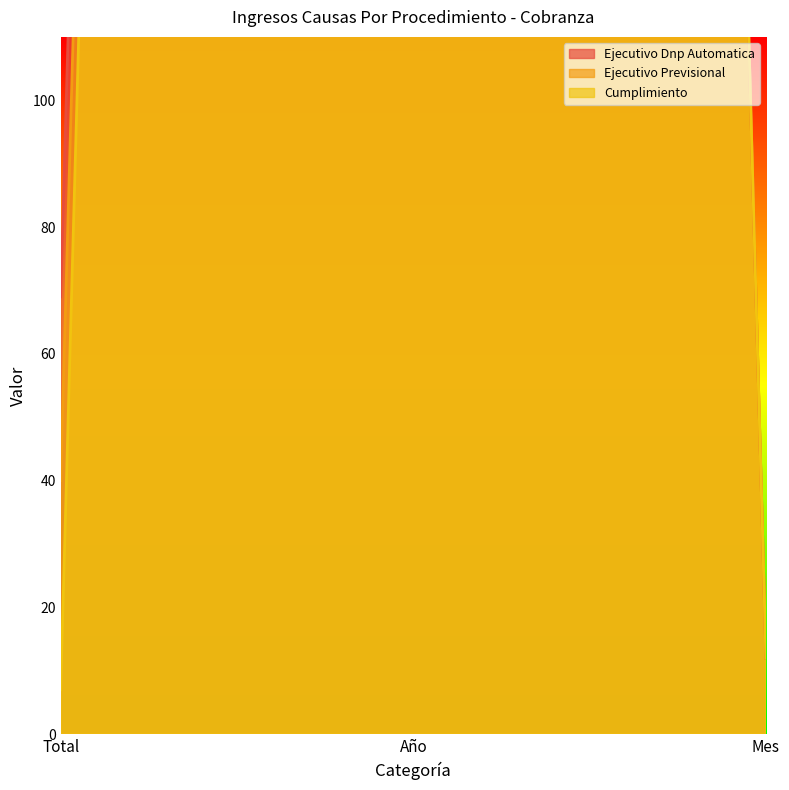

What is the difference between the maximum and minimum values in the Cumplimiento series?

2013